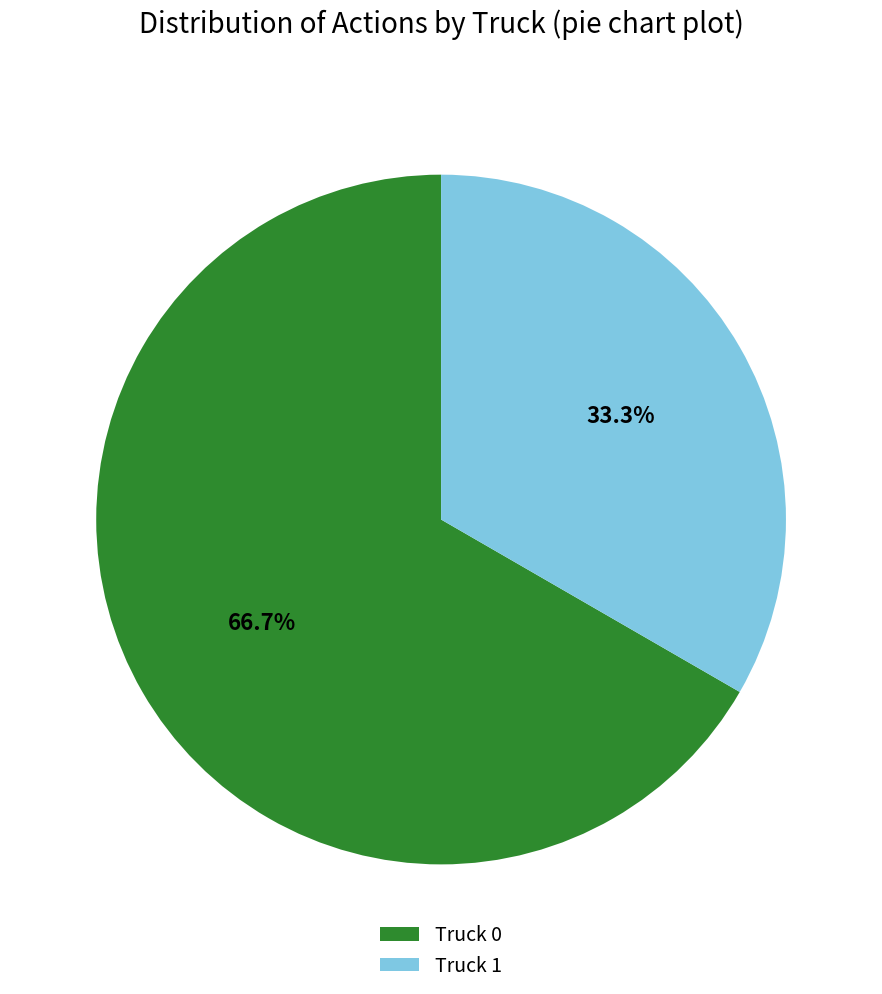

Between Truck 1 and Truck 0, which is larger?

Truck 0